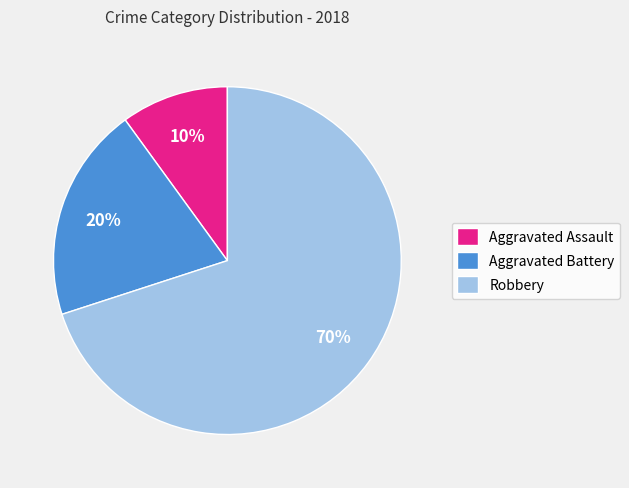

Rank the categories by value from highest to lowest.

Robbery, Aggravated Battery, Aggravated Assault